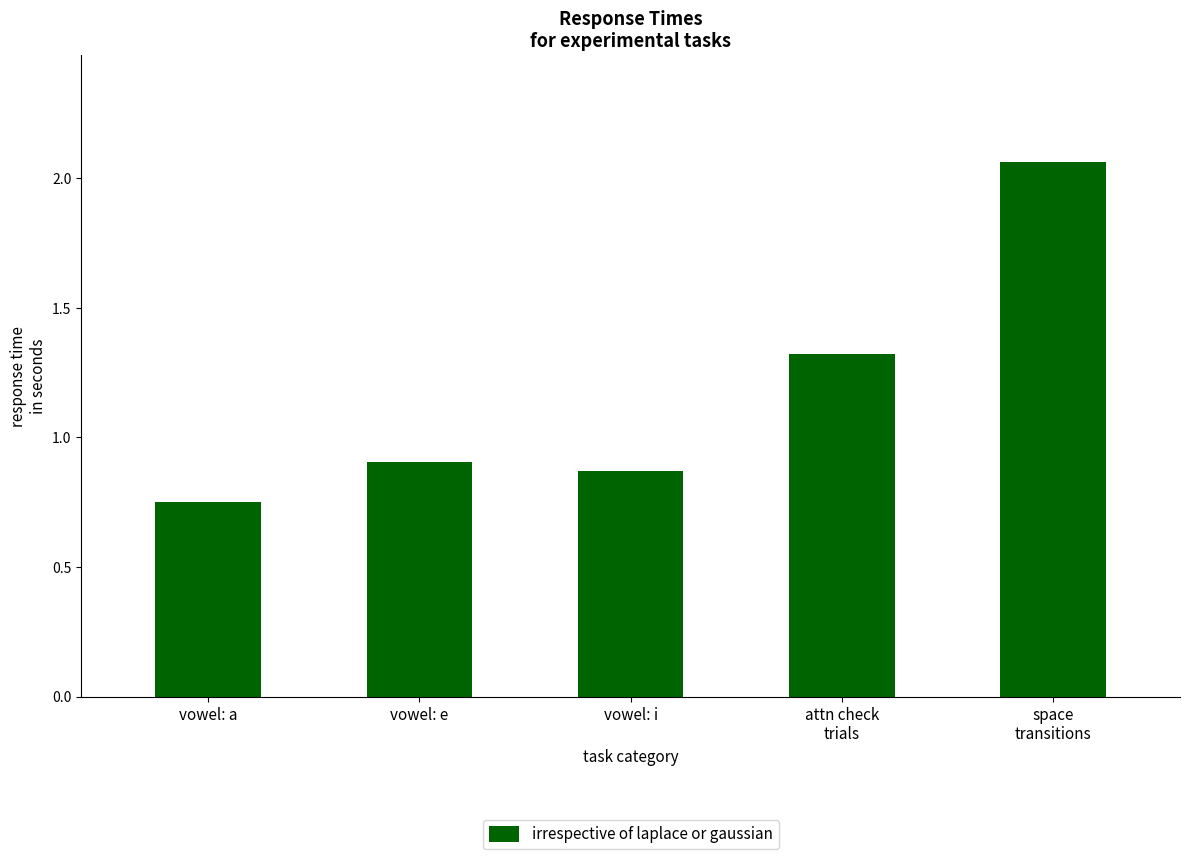

Is it true that the value at vowel: e is 1.3?

False